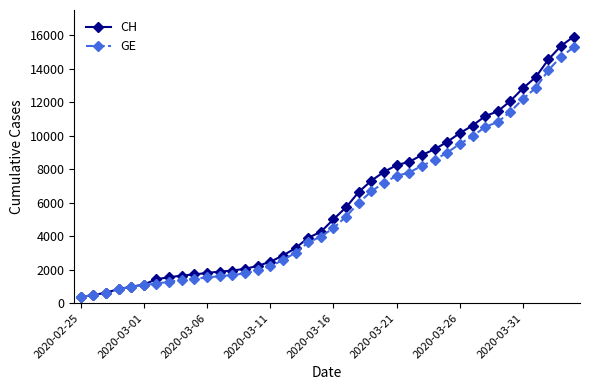

What is the value of the CH point at the 8th from the left?

1544